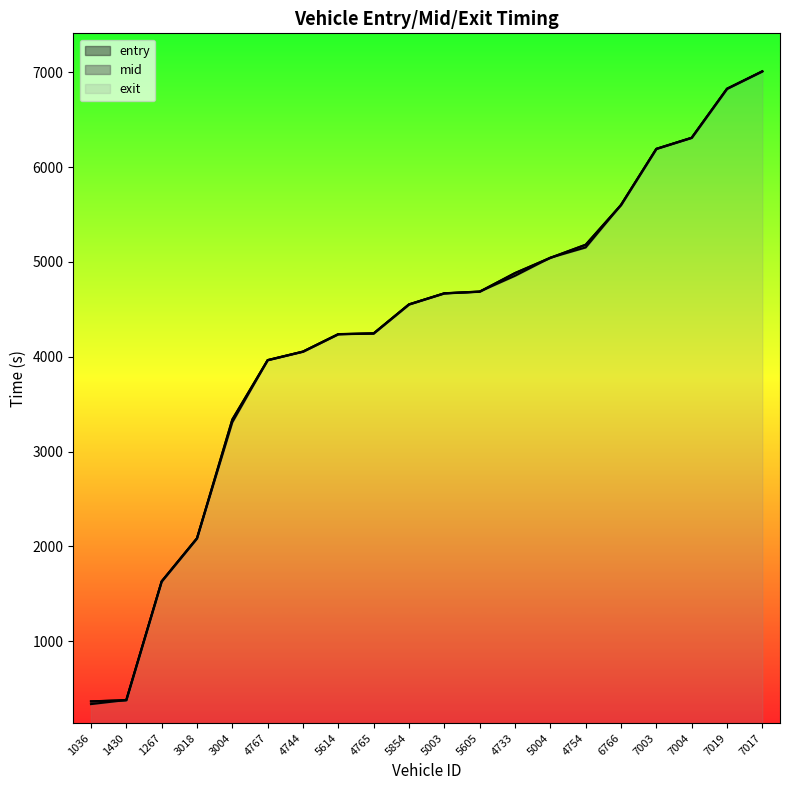

Reading left to right, transcribe all the data shown in this chart.

entry: 1036=363.4	1430=376.6	1267=1628.3	3018=2083.4	3004=3337.3	4767=3963.3	4744=4053.2	5614=4237.3	4765=4245.4	5854=4551.3	5003=4668.3	5605=4686.0	4733=4882.6	5004=5043.4	4754=5181.5	6766=5600.6	7003=6192.4	7004=6309.2	7019=6826.5	7017=7010.4
mid: 1036=364.3	1430=377.3	1267=1629.2	3018=2084.1	3004=3338.1	4767=3964.2	4744=4054.2	5614=4238.2	4765=4246.0	5854=4552.0	5003=4669.0	5605=4687.2	4733=4883.2	5004=5044.3	4754=5182.3	6766=5601.3	7003=6193.1	7004=6310.0	7019=6827.2	7017=7011.0
exit: 1036=335.1	1430=378.2	1267=1630.1	3018=2085.1	3004=3309.1	4767=3965.1	4744=4055.2	5614=4239.2	4765=4247.1	5854=4553.1	5003=4670.1	5605=4688.2	4733=4854.1	5004=5045.2	4754=5153.2	6766=5602.2	7003=6194.1	7004=6311.1	7019=6828.2	7017=7012.1